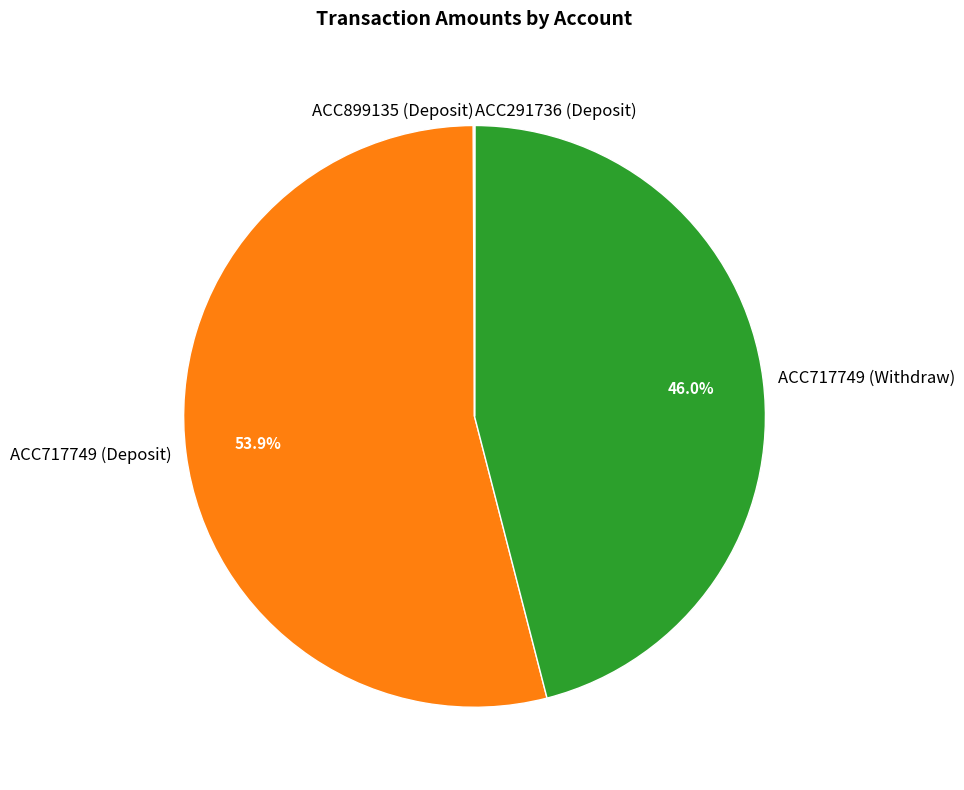

Does any single category account for the majority?

Yes